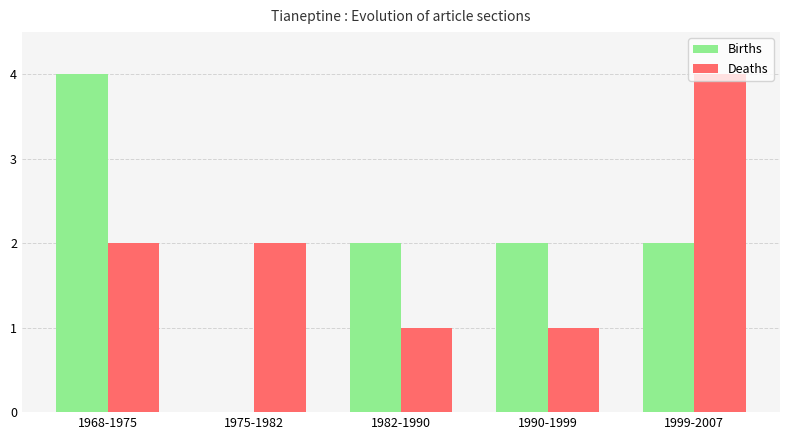

How many positive values does the Births series have?

4